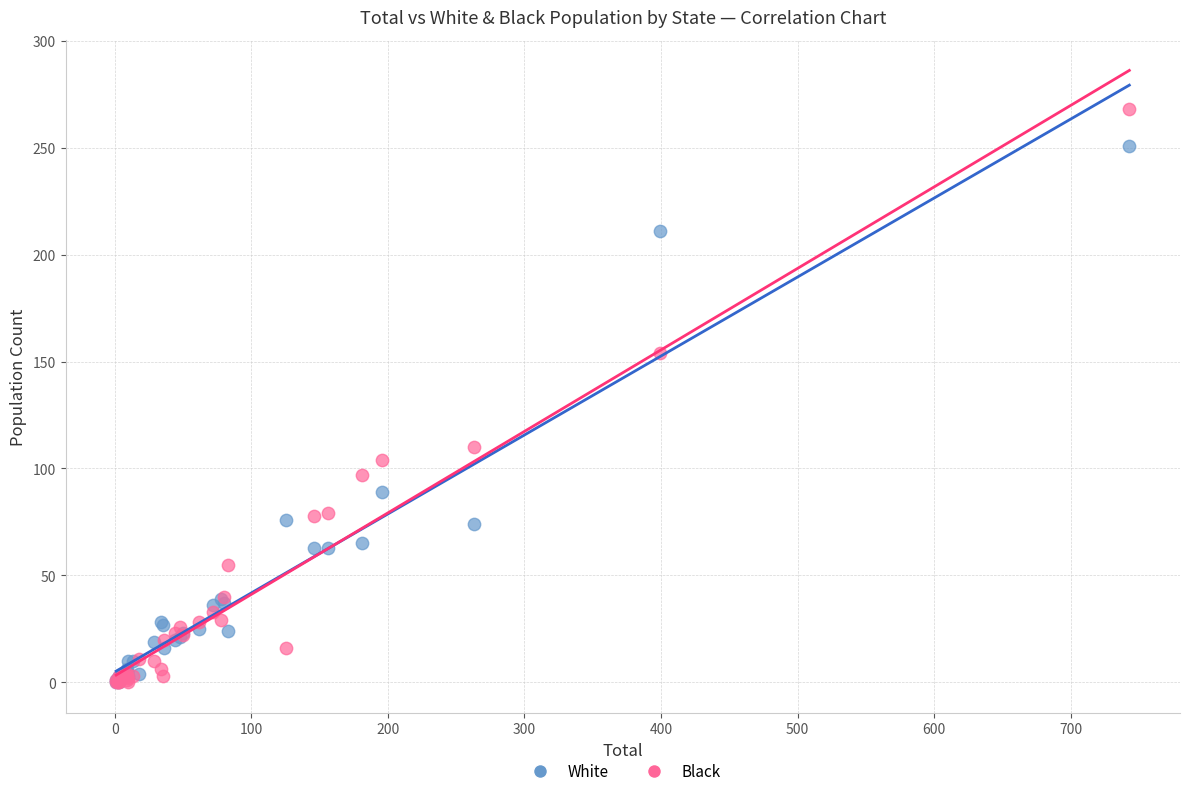

What are all the series names shown in the legend?

White, Black